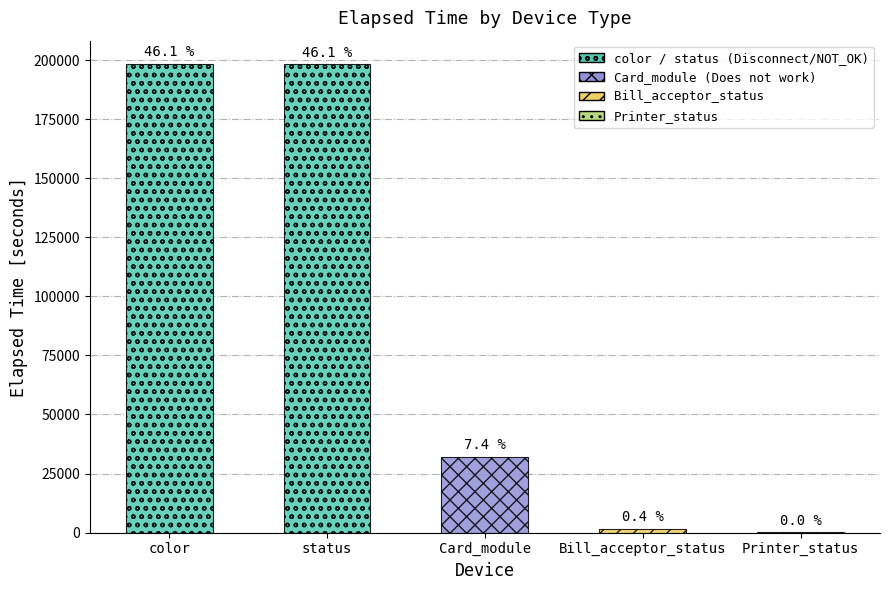

True or false: the data shows 198232 at status.

True